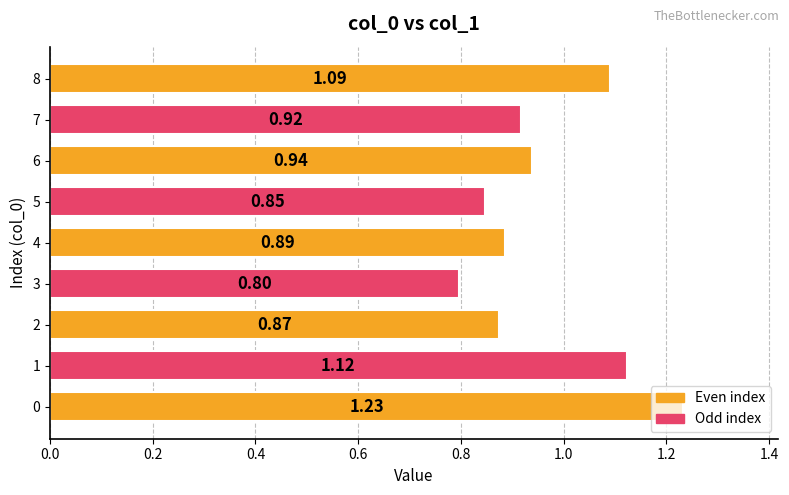

Are the bars grouped side by side (vs. stacked)?

No